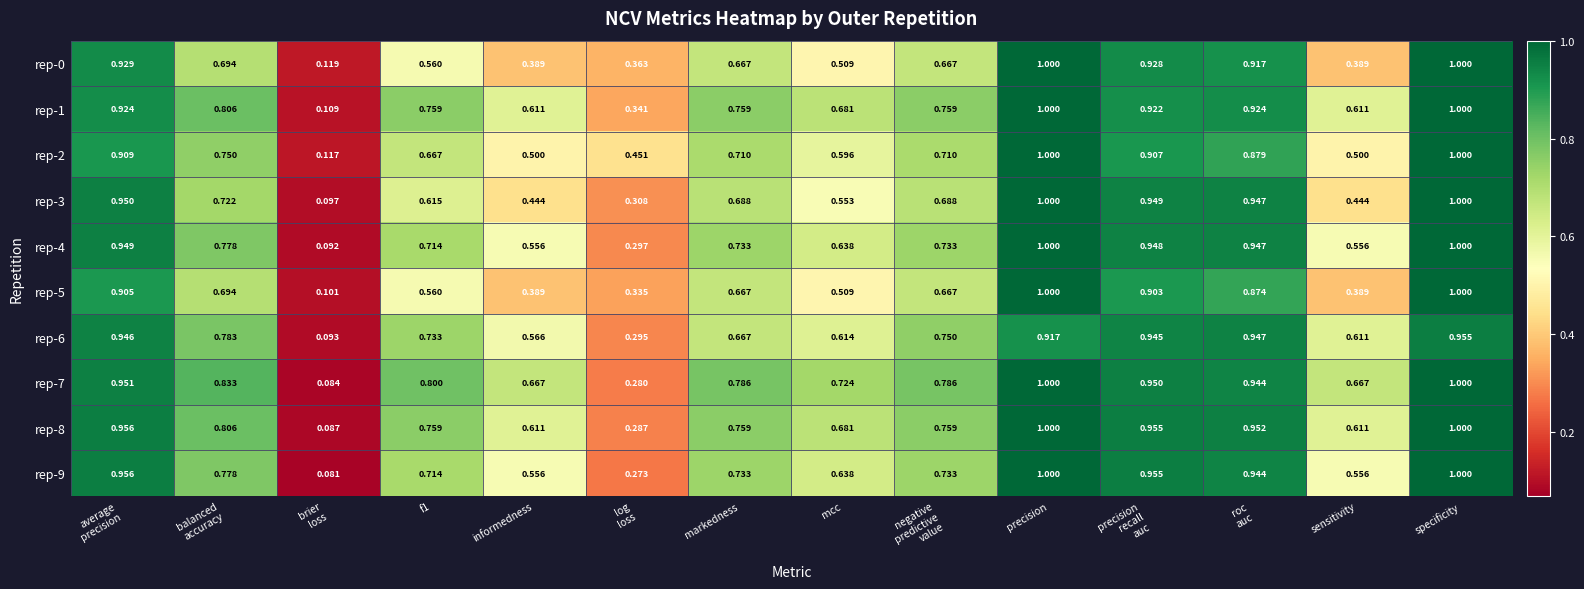

At which category is the sum across all series the highest?

specificity